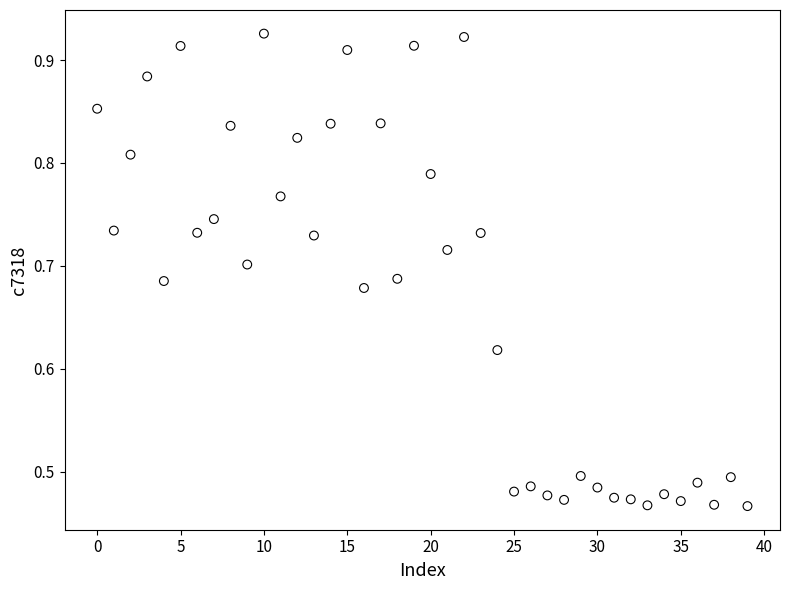

How many data points are displayed?

40